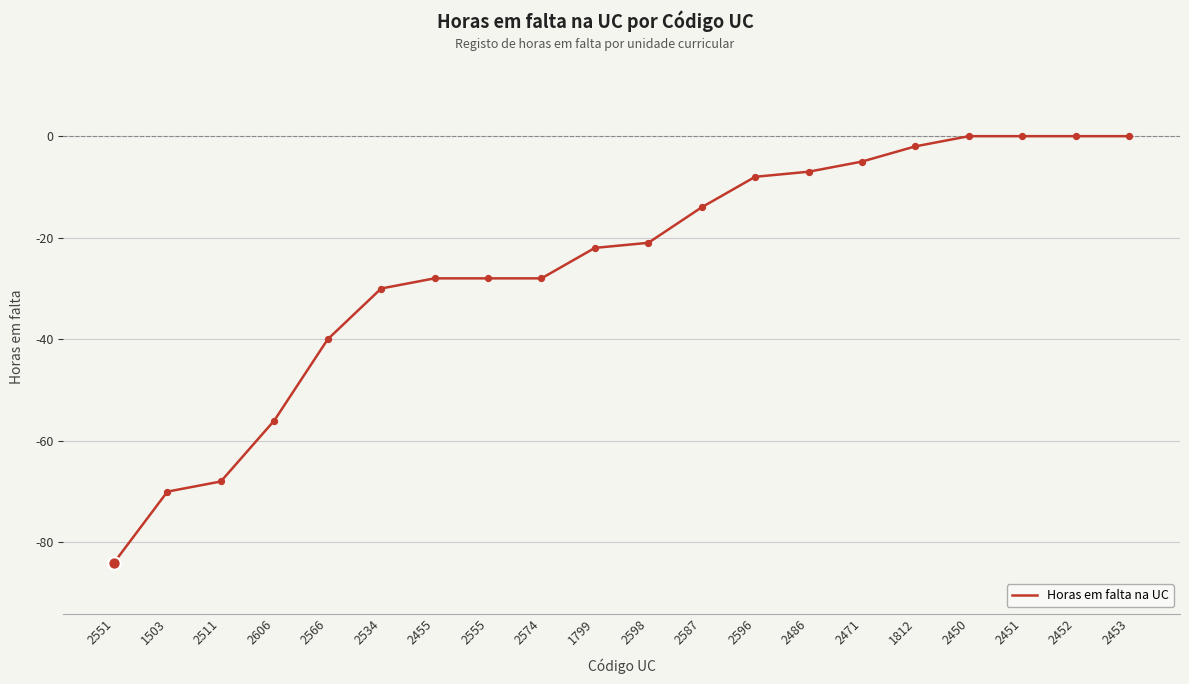

What is the change in value from 2534 to 1799?

+8